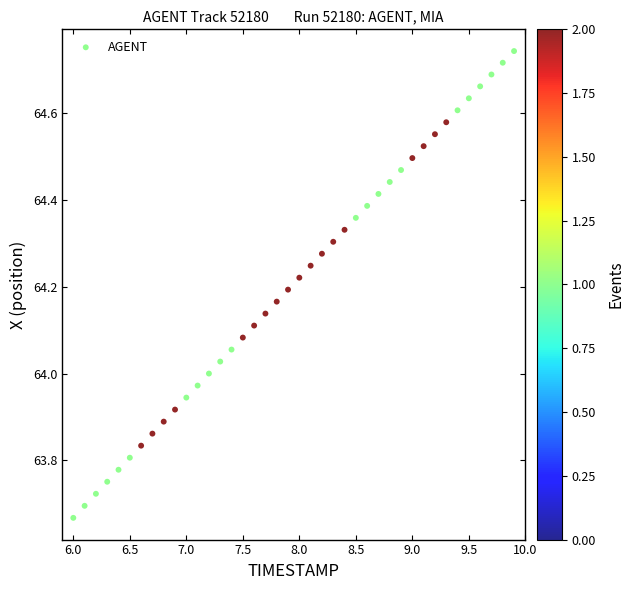

What is the range of Y values (max minus min)?

1.1